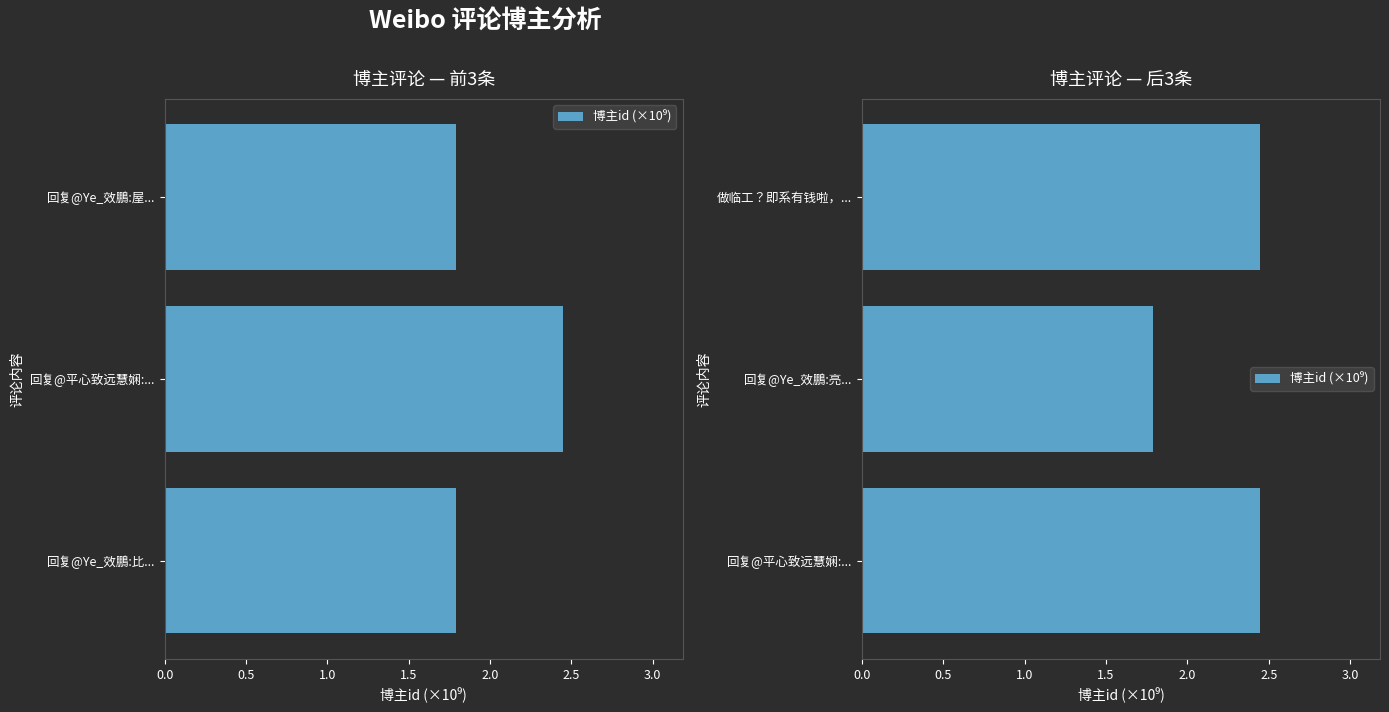

Does the chart contain stacked bars?

No